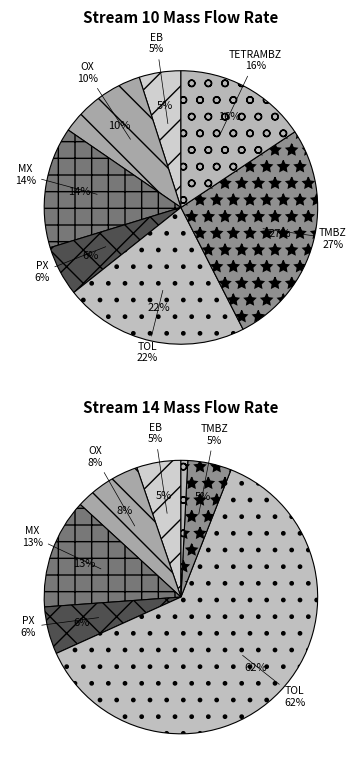

Combined, do MX and OX account for over 50%?

No